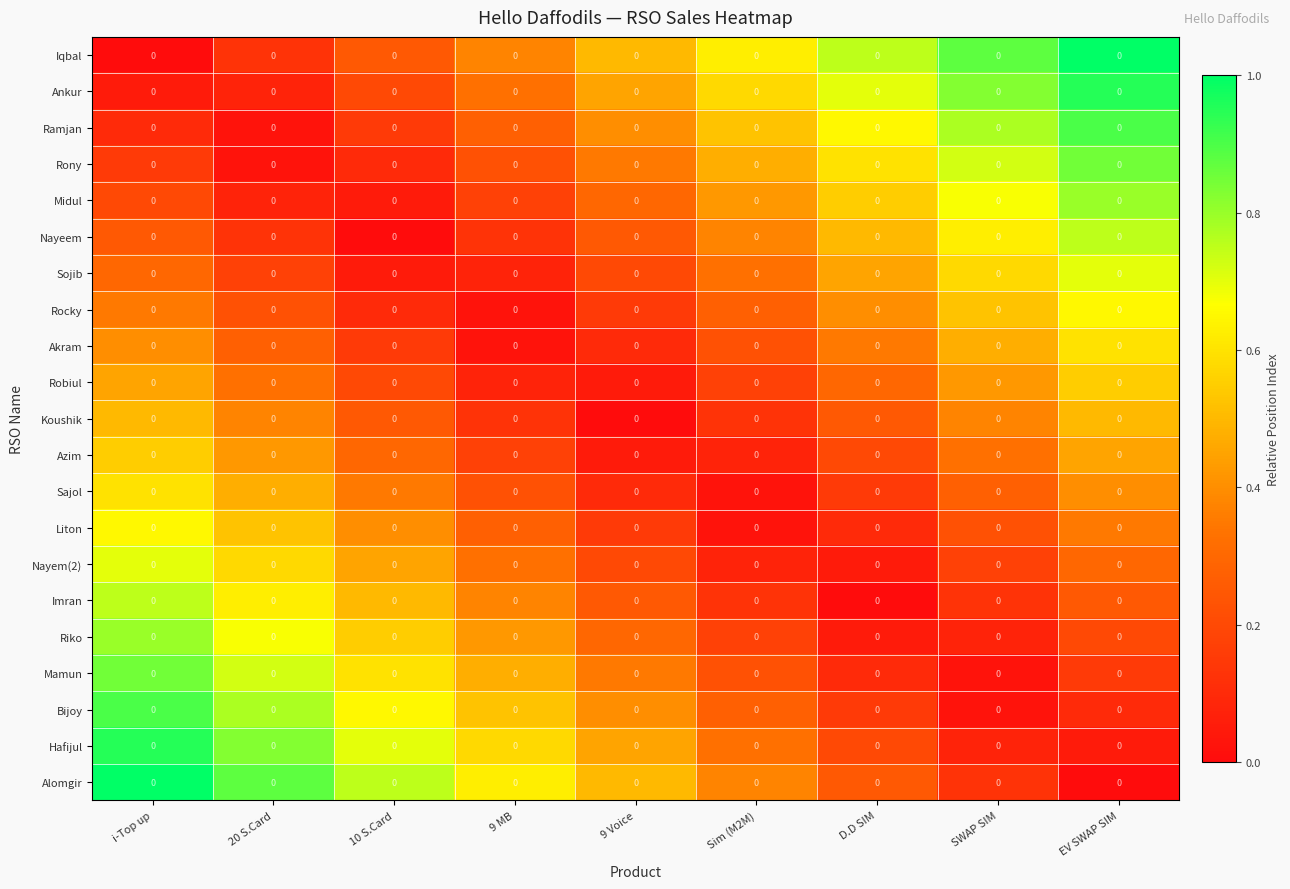

Is the value of Liton at 9 MB greater than the value of Riko at 9 MB?

No